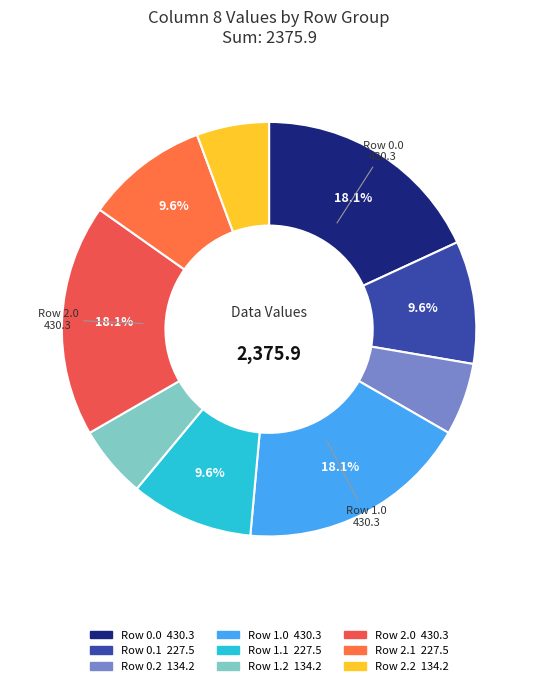

To the nearest percent, what is the average slice percentage?

11%